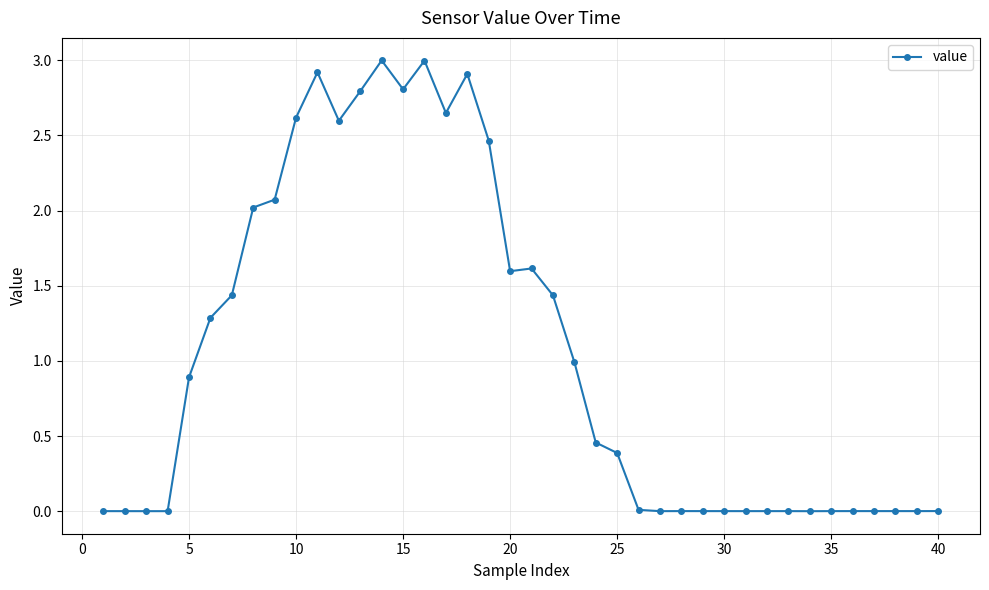

What is the sum of all values?

42.0